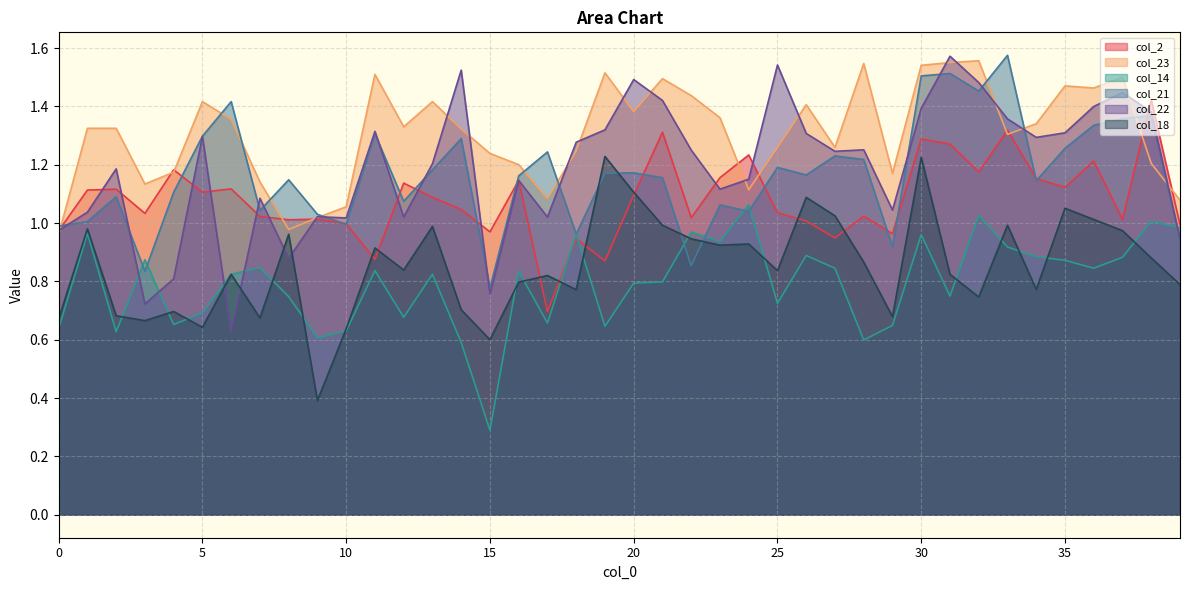

At which category does col_23 reach its first local peak?

5